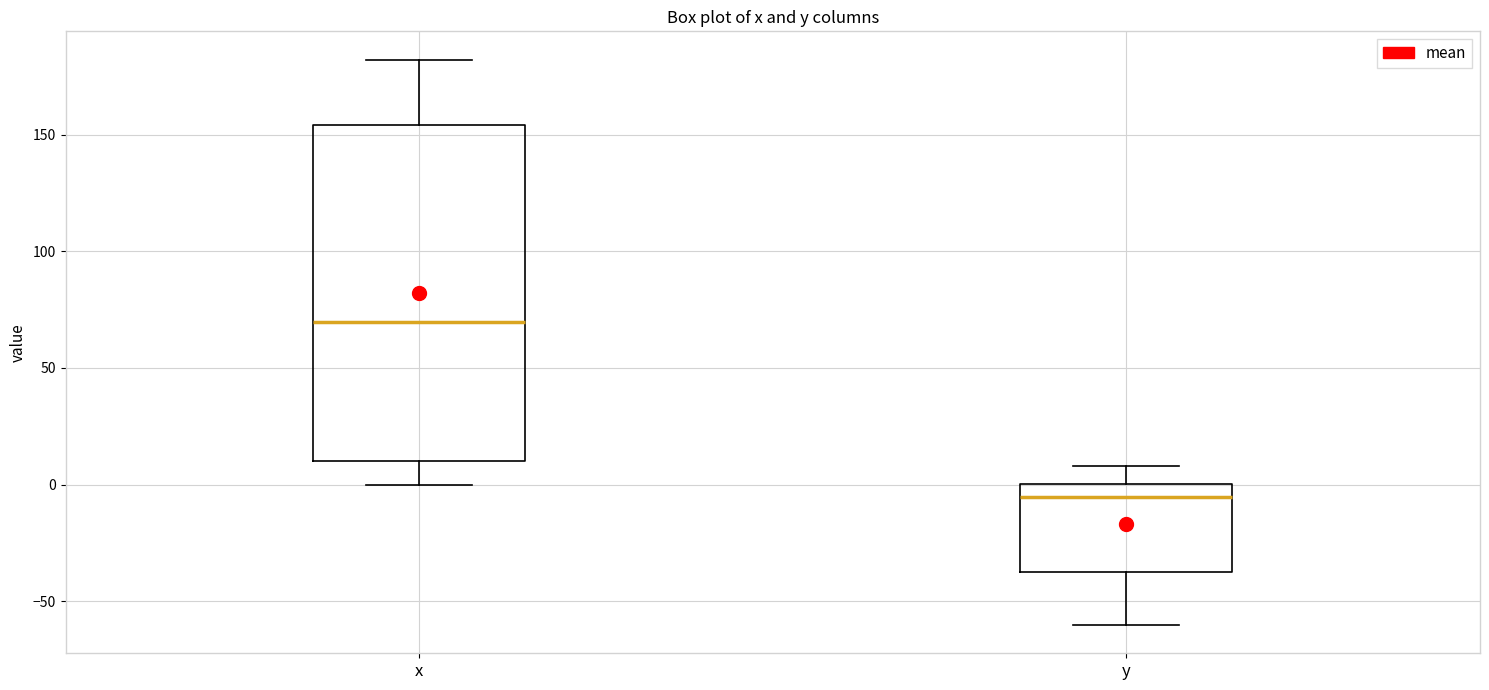

Reading left to right, read every box against the y-axis: the position of its median line, the range the box covers, and the ends of its whiskers. The values are not printed on the chart, so give them approximately, as read against the axis.

x: median 70, box 10 to 155, whiskers 0 to 180
y: median -5, box -35 to 0, whiskers -60 to 10